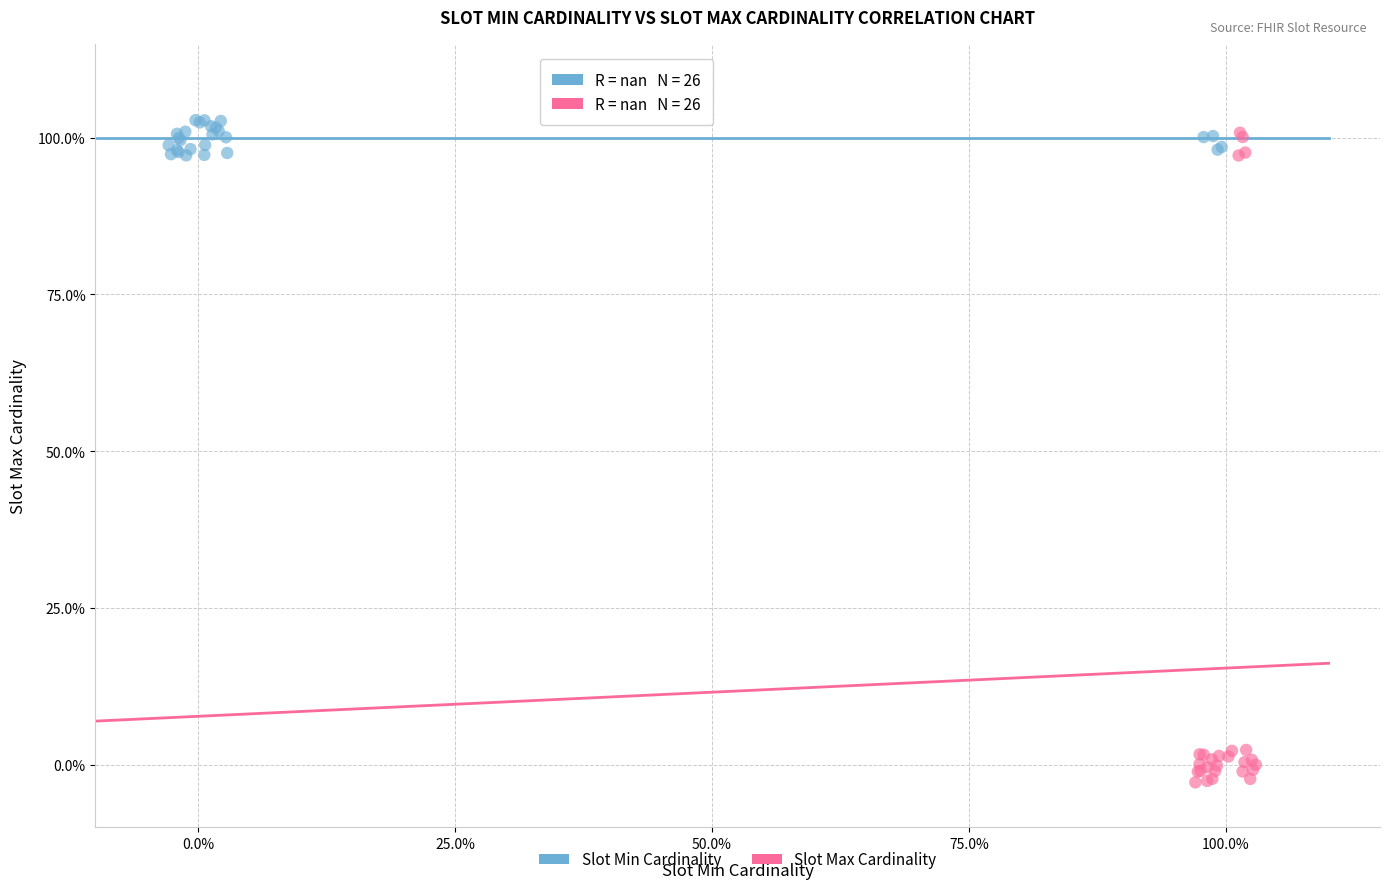

Which series reaches the minimum Y coordinate?

Slot Max Cardinality